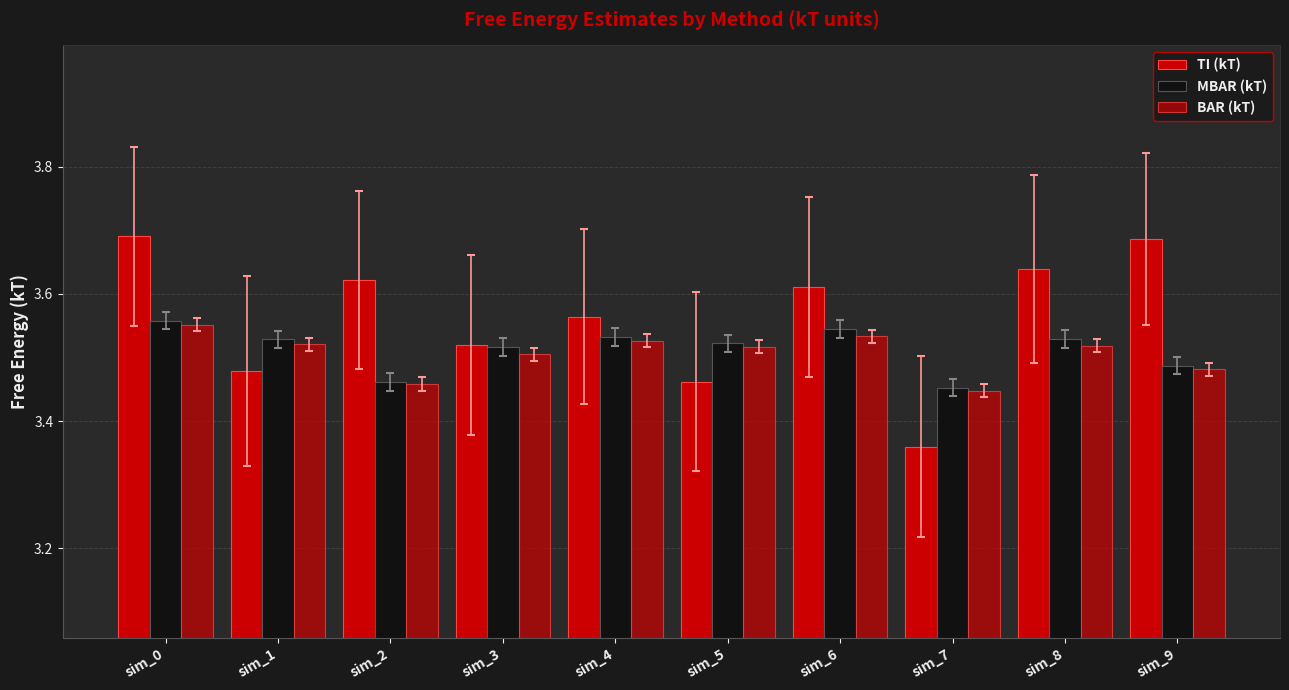

At which category is the sum across all series the highest?

sim_0